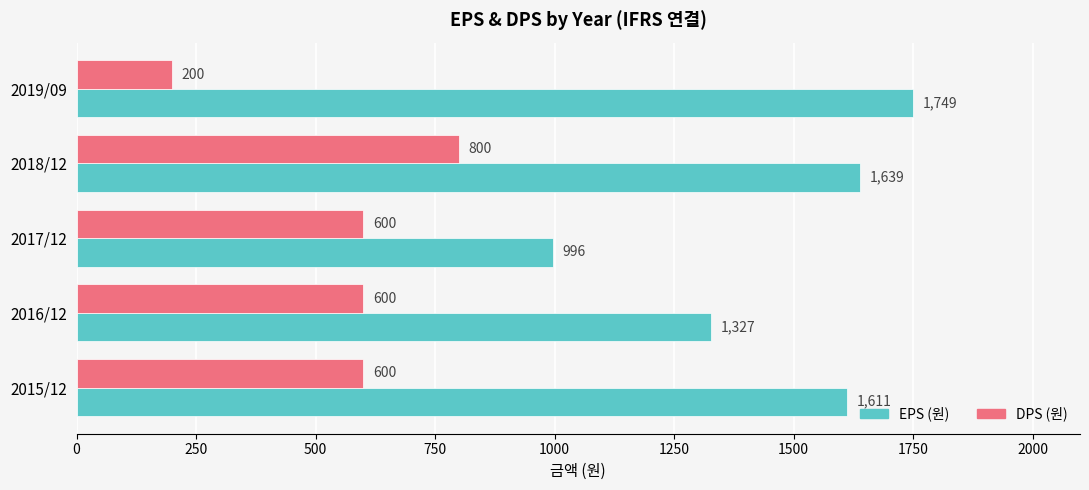

Rank the series by their maximum value, from highest to lowest.

EPS (원), DPS (원)